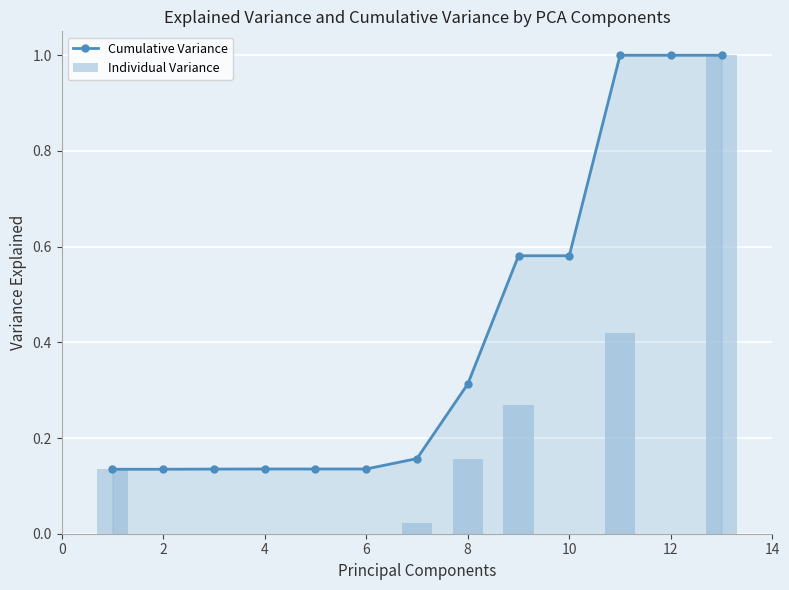

Which series has the largest range (max minus min)?

Individual Variance